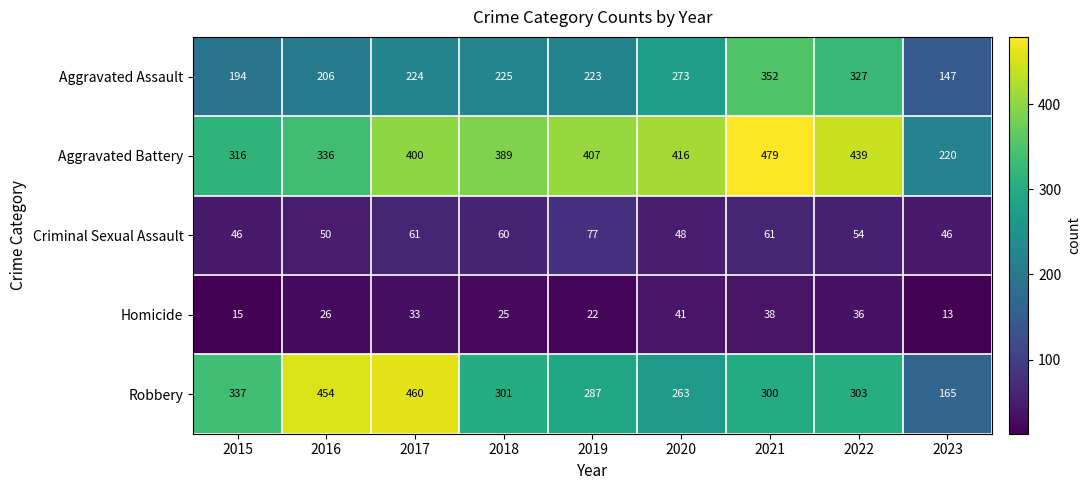

At 2023, list the series in order from largest to smallest.

Aggravated Battery, Robbery, Aggravated Assault, Criminal Sexual Assault, Homicide